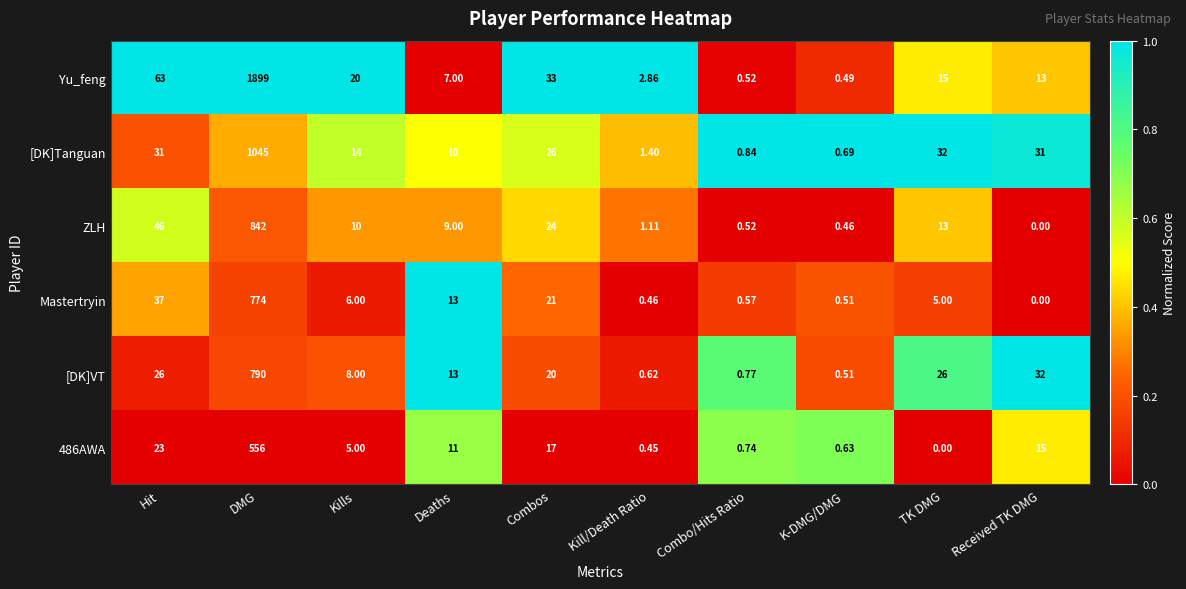

Is the value of 486AWA at Kill/Death Ratio greater than the value of [DK]Tanguan at K-DMG/DMG?

No